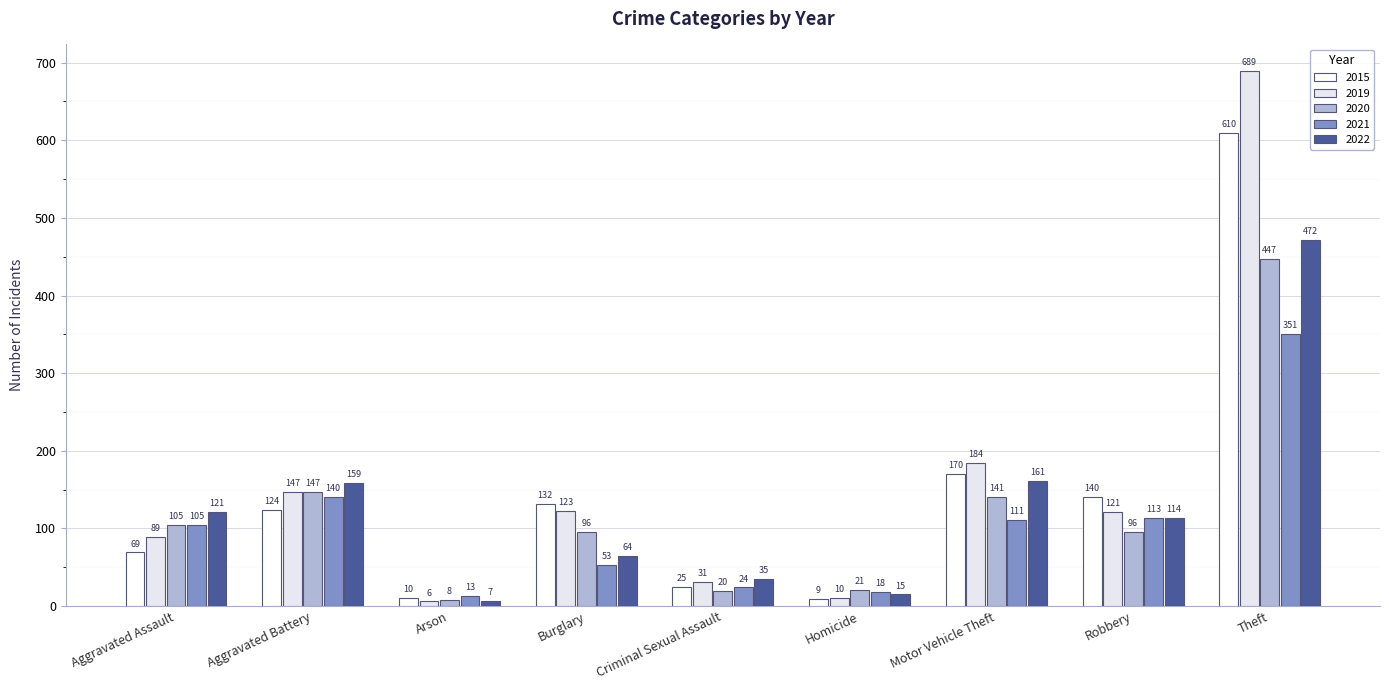

What are all the series names shown in the legend?

2015, 2019, 2020, 2021, 2022